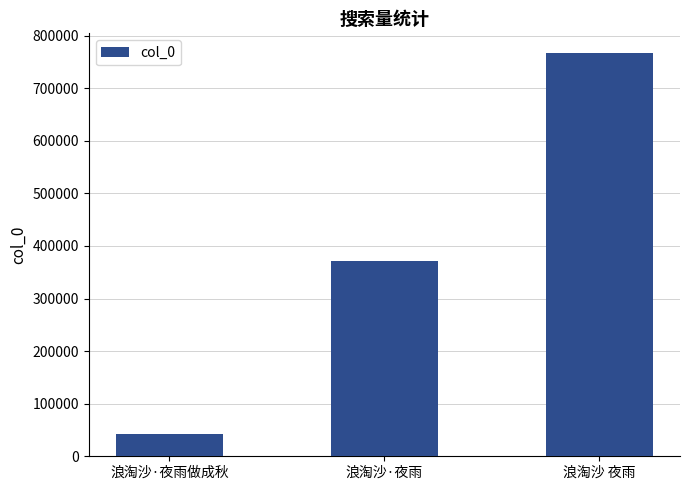

Rank the categories by value from highest to lowest.

浪淘沙 夜雨, 浪淘沙·夜雨, 浪淘沙·夜雨做成秋